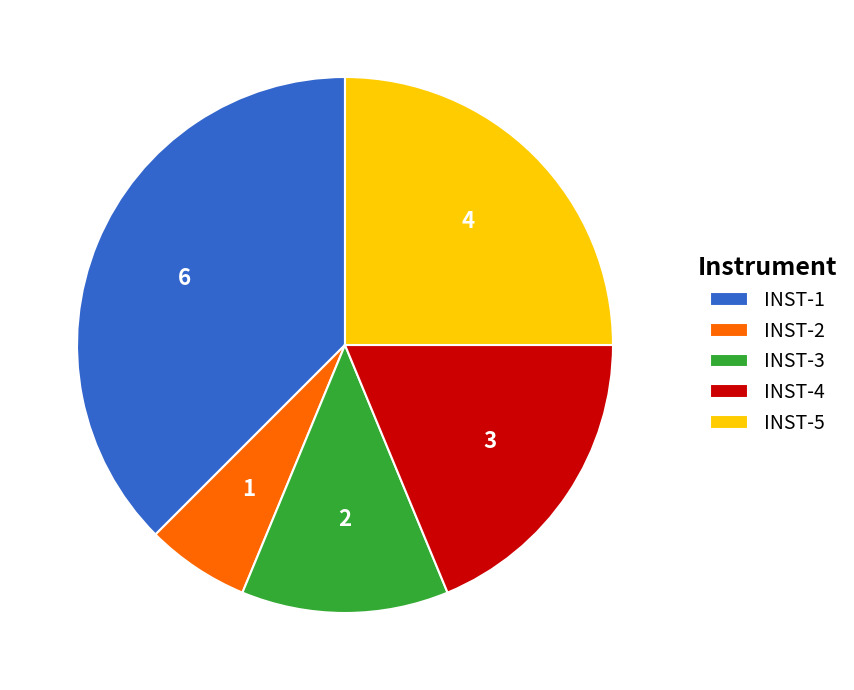

Is the sum of INST-1 and INST-2 greater than half?

No